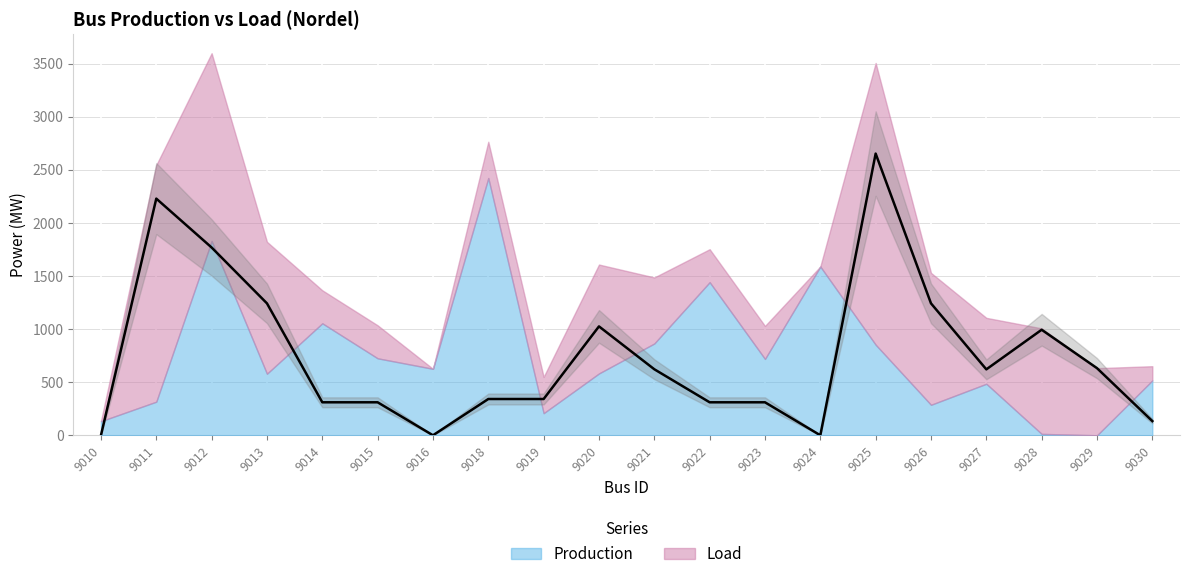

How many categories are shown in the chart?

20